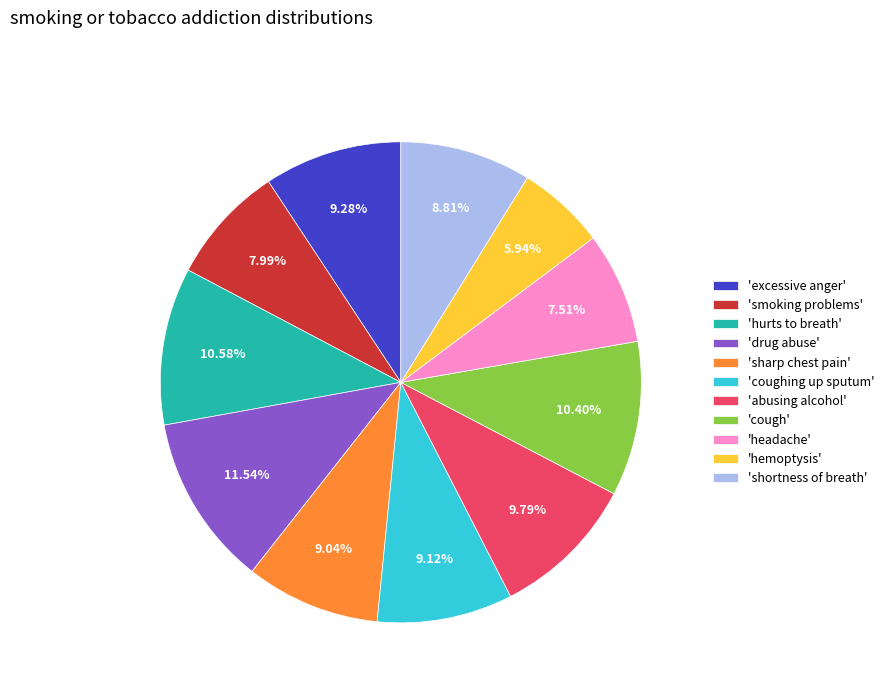

To the nearest percent, what is the difference between the largest and smallest slice percentages?

6%